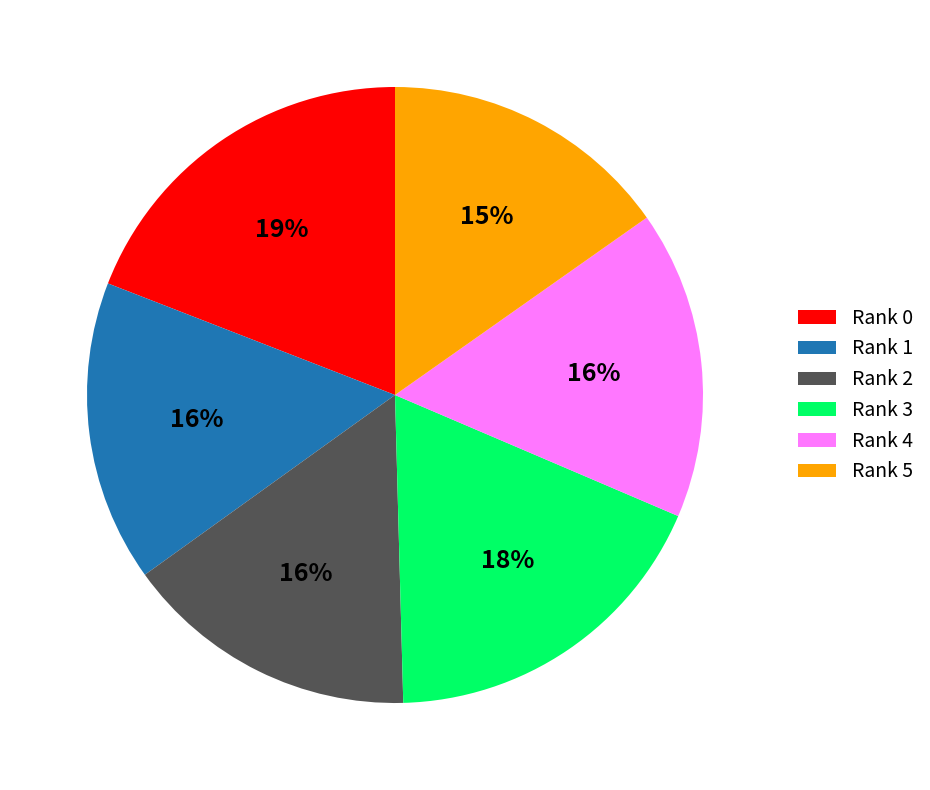

How many segments does this pie chart have?

6